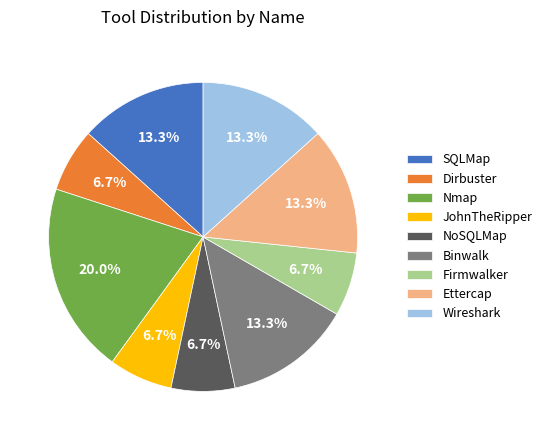

To the nearest percent, what percentage of the pie is Nmap?

20%